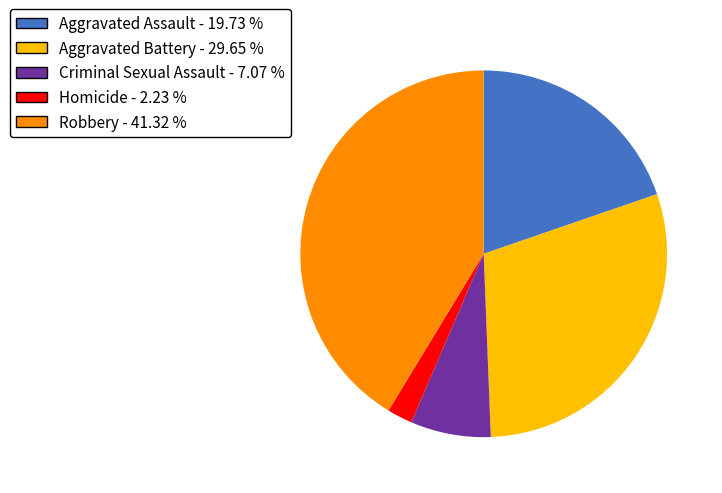

Do Aggravated Battery and Homicide together represent more than half of the pie?

No